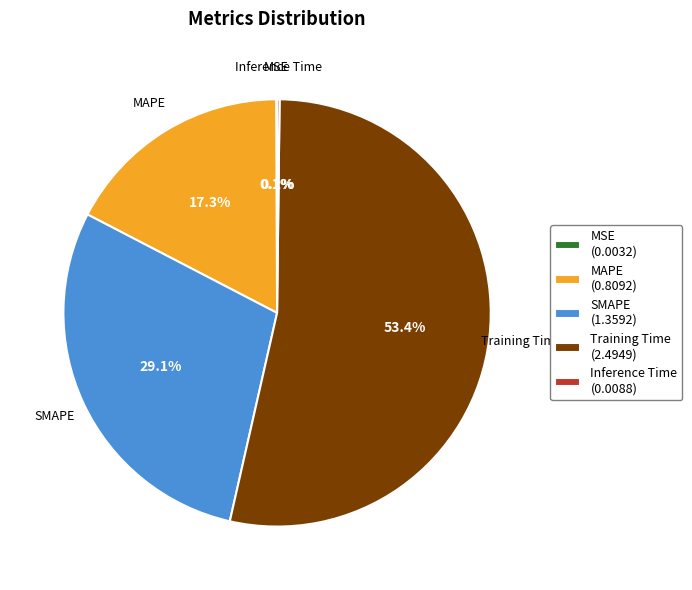

What is the ratio of the value at MAPE (0.8092) to the value at SMAPE (1.3592)?

0.6